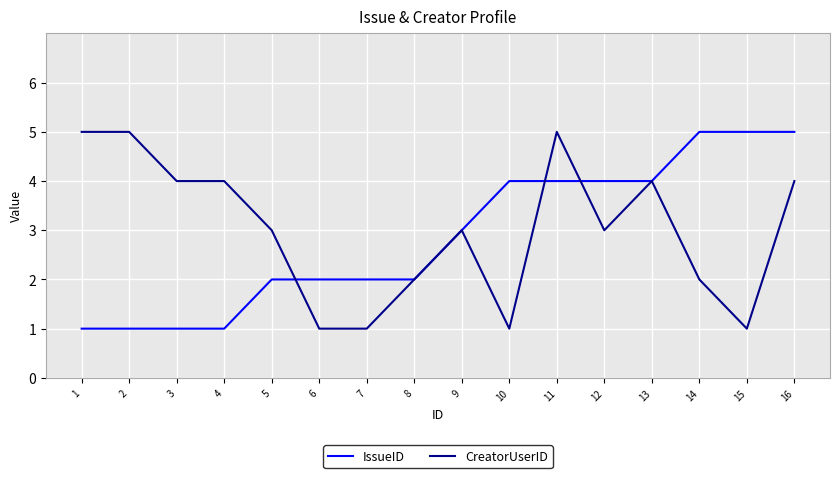

Reading left to right, what are all the values shown in this chart?

IssueID: 1	1	1	1	2	2	2	2	3	4	4	4	4	5	5	5
CreatorUserID: 5	5	4	4	3	1	1	2	3	1	5	3	4	2	1	4